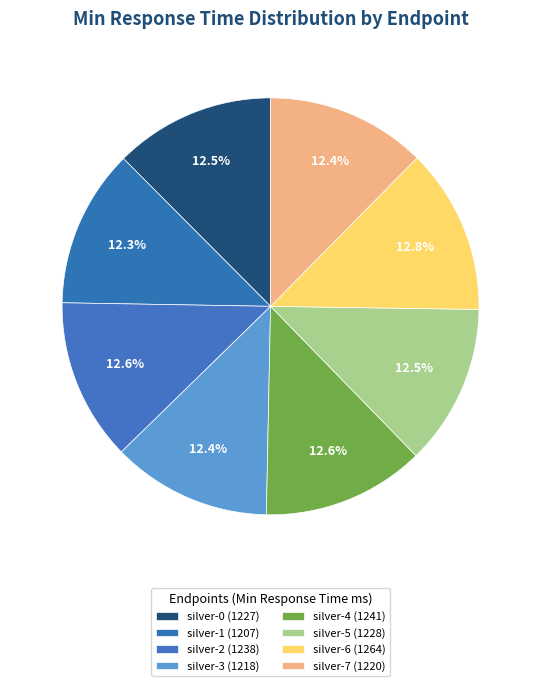

How many slices are in this pie chart?

8